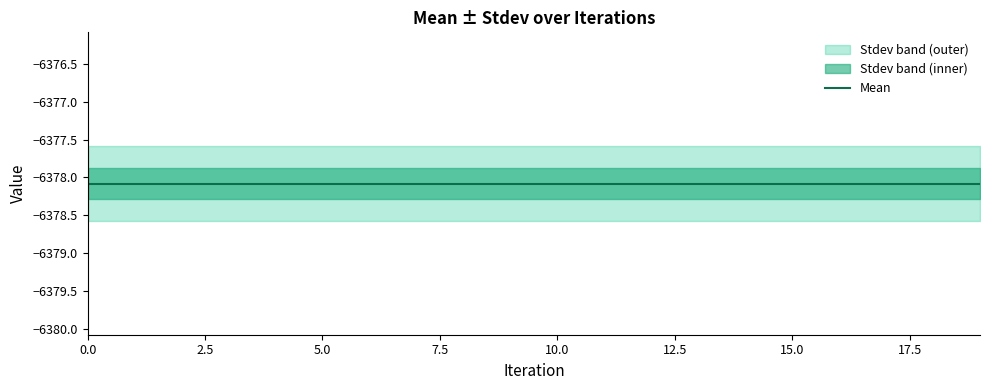

How many categories are shown in the chart?

20